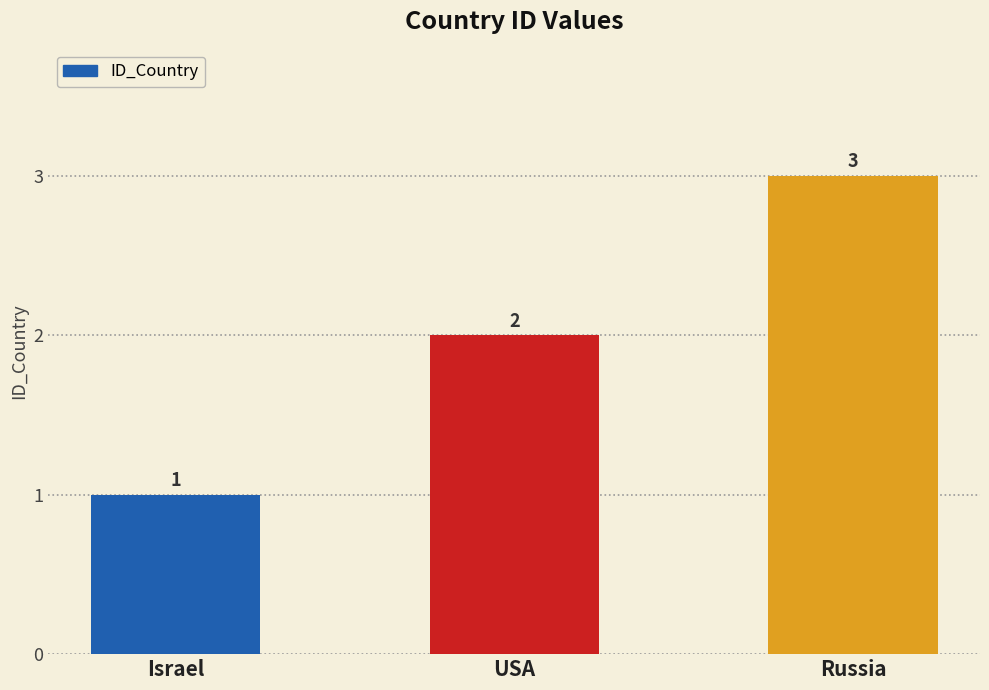

What is the smallest value displayed?

1